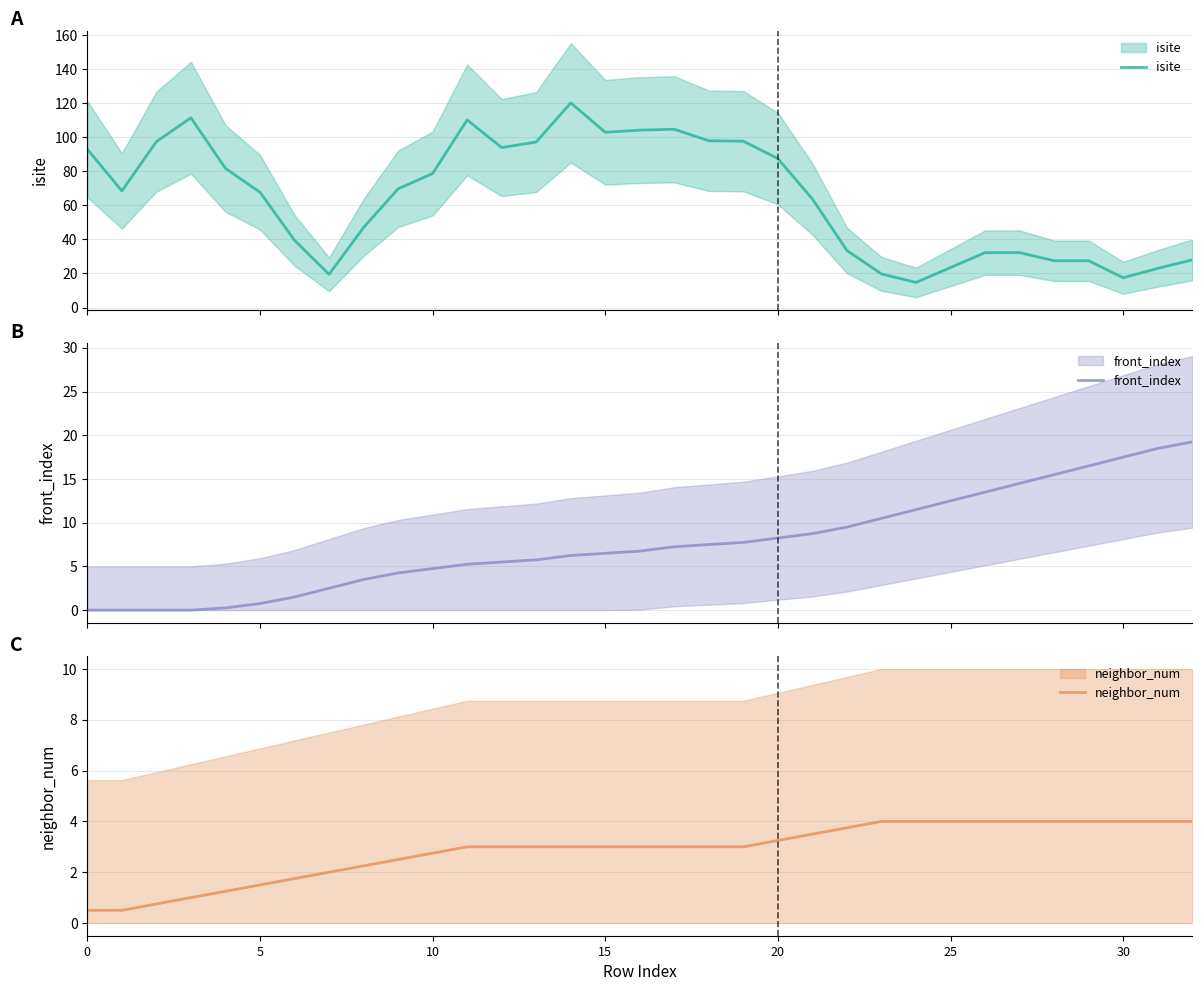

True or false: isite has more than 1 interior local peaks.

True